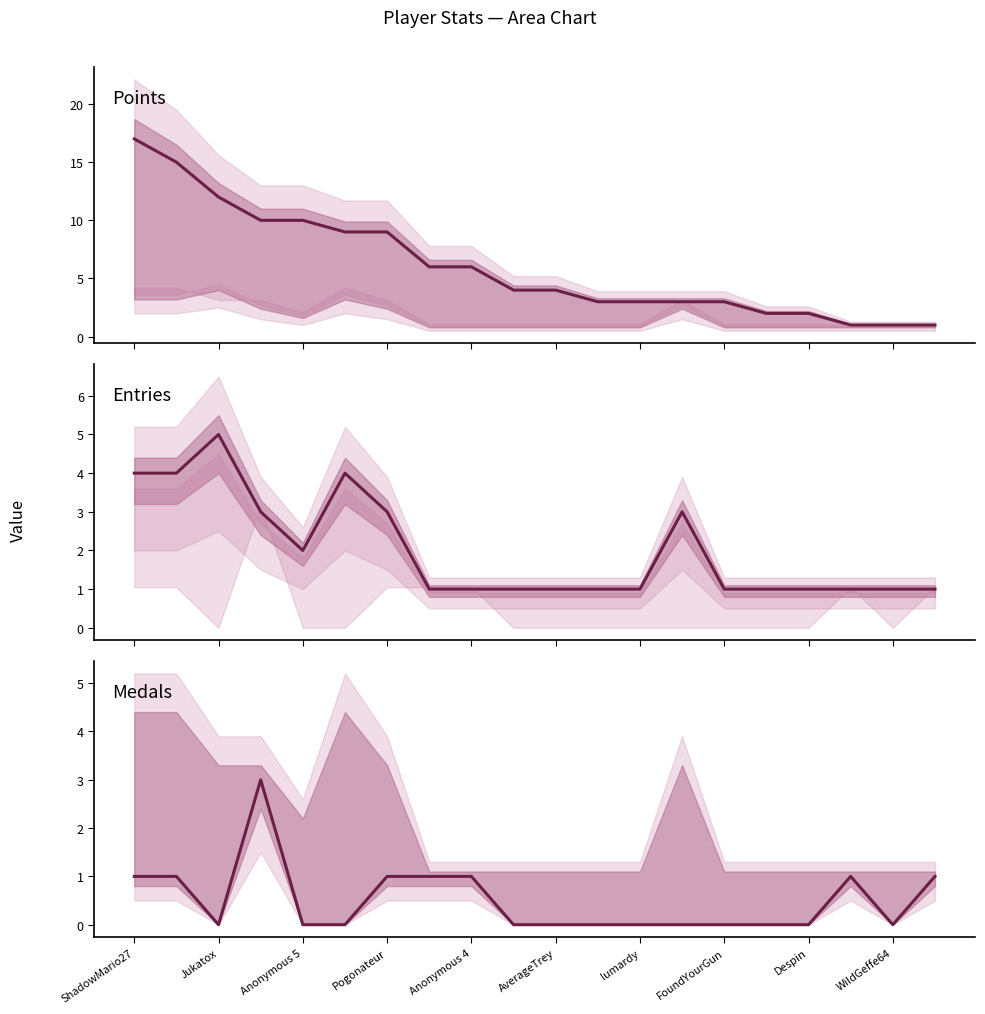

What is the sum of all Points values?

121